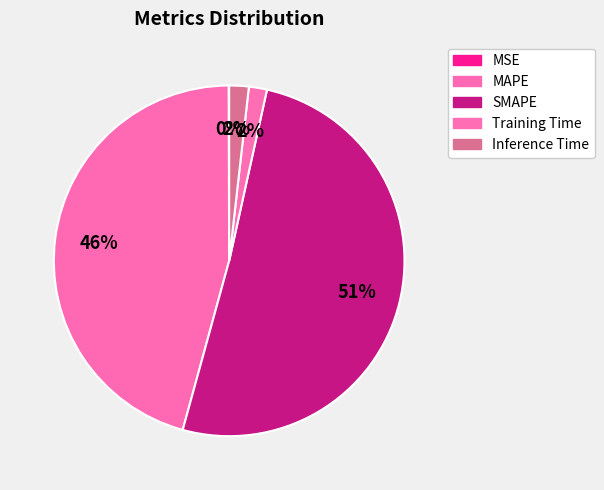

Which slice is the largest?

SMAPE